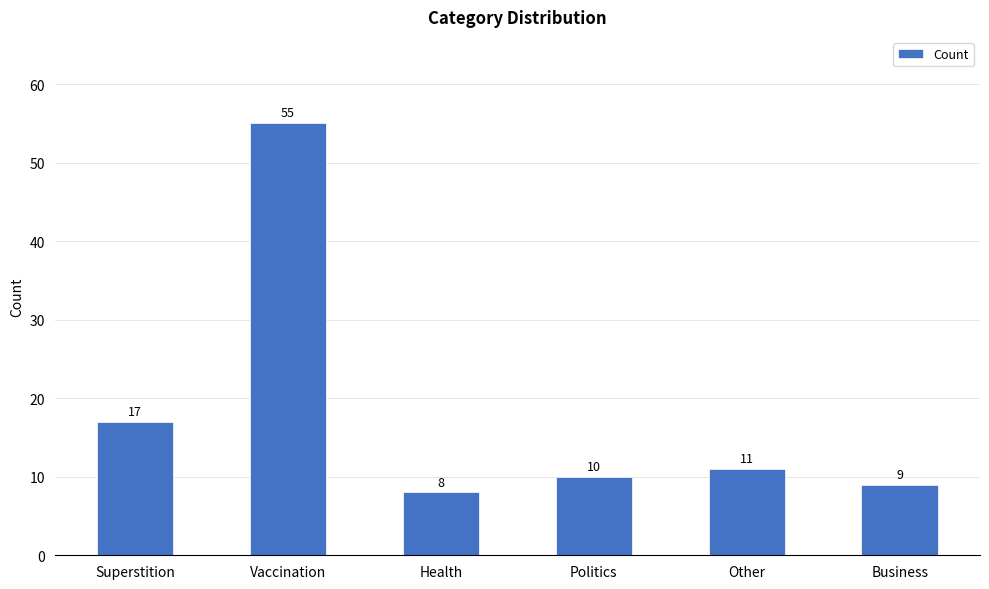

Reading left to right, what are all the values shown in this chart?

17	55	8	10	11	9